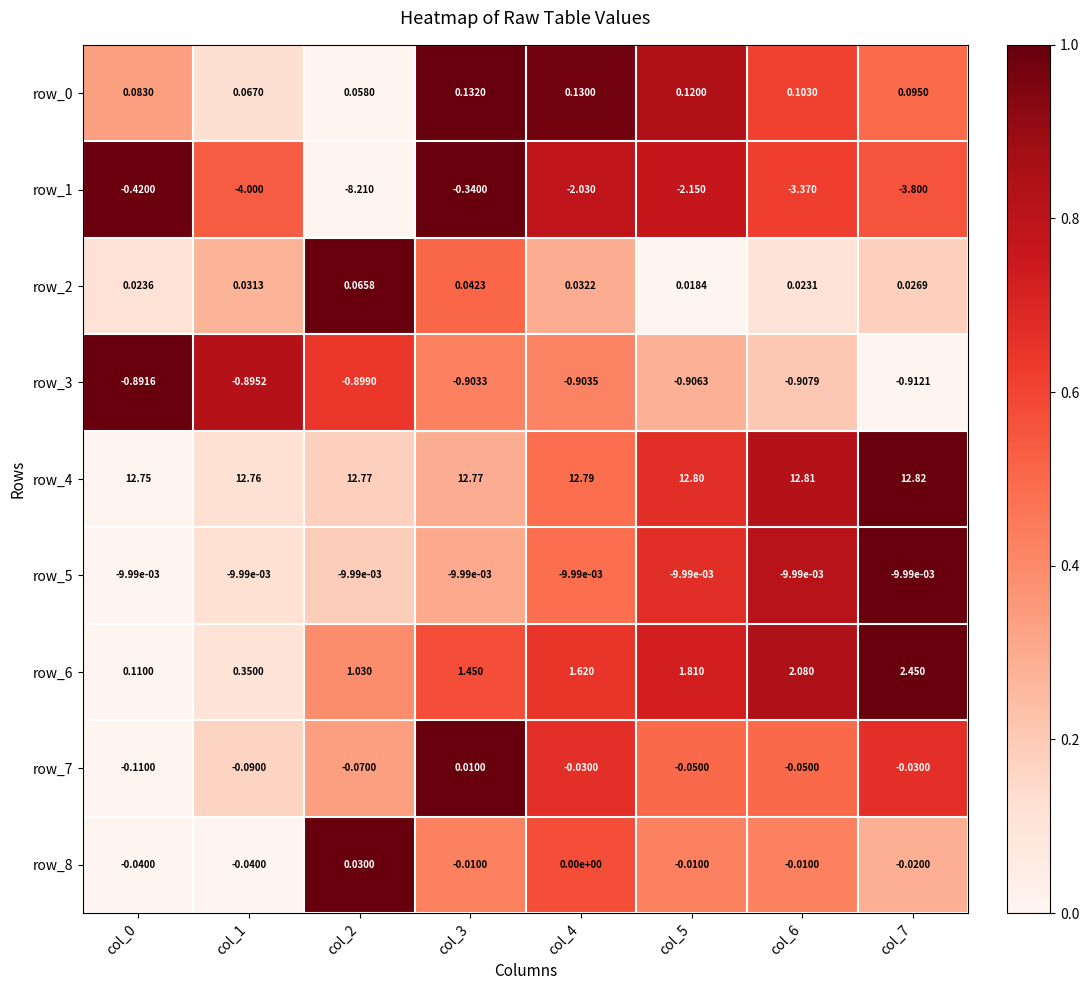

Is the value of row_3 at col_1 greater than the value of row_1 at col_6?

Yes